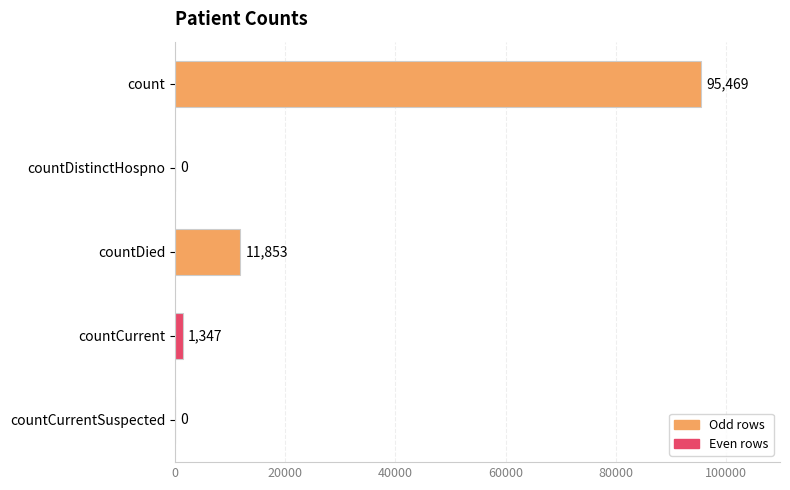

How many data points does each series have?

5